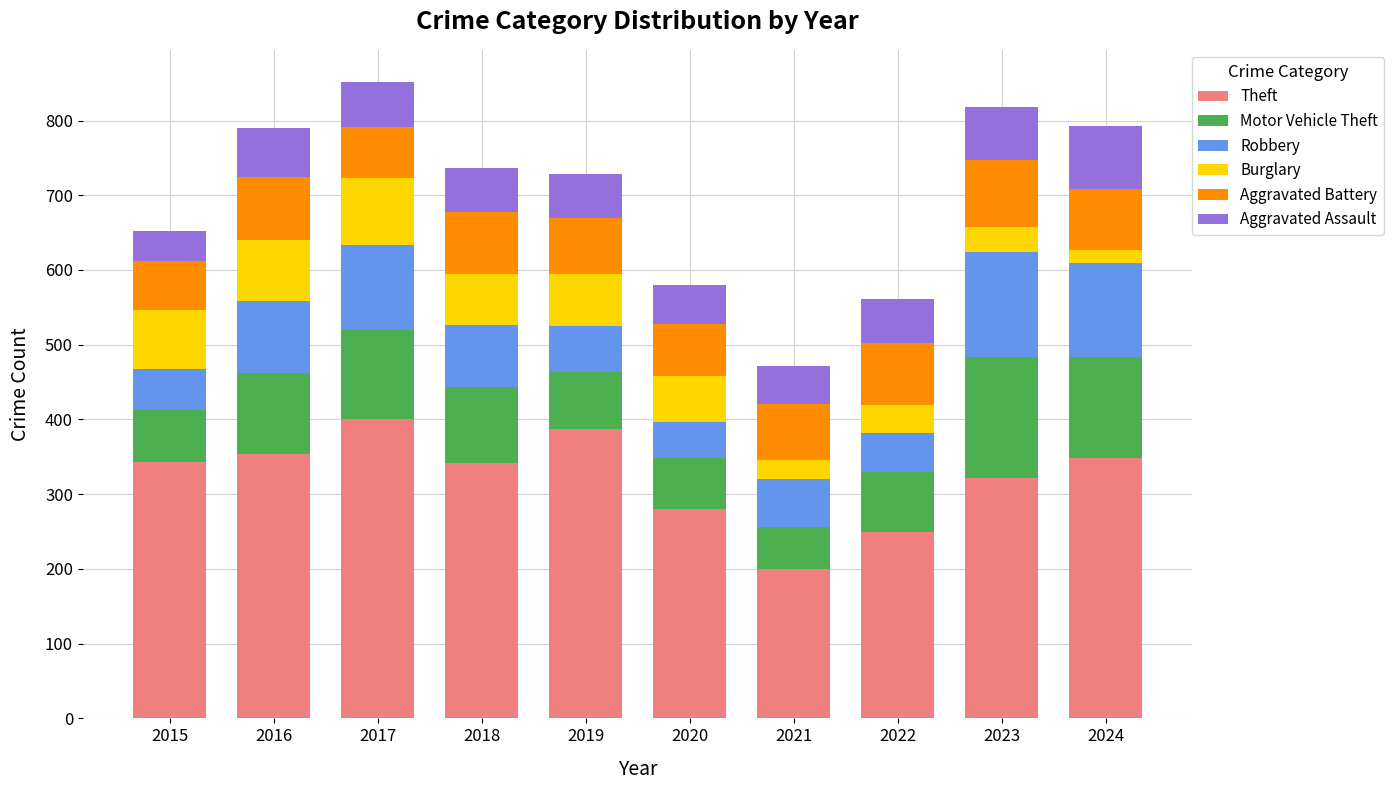

The Theft series shows 200 at 2021. True or false?

True